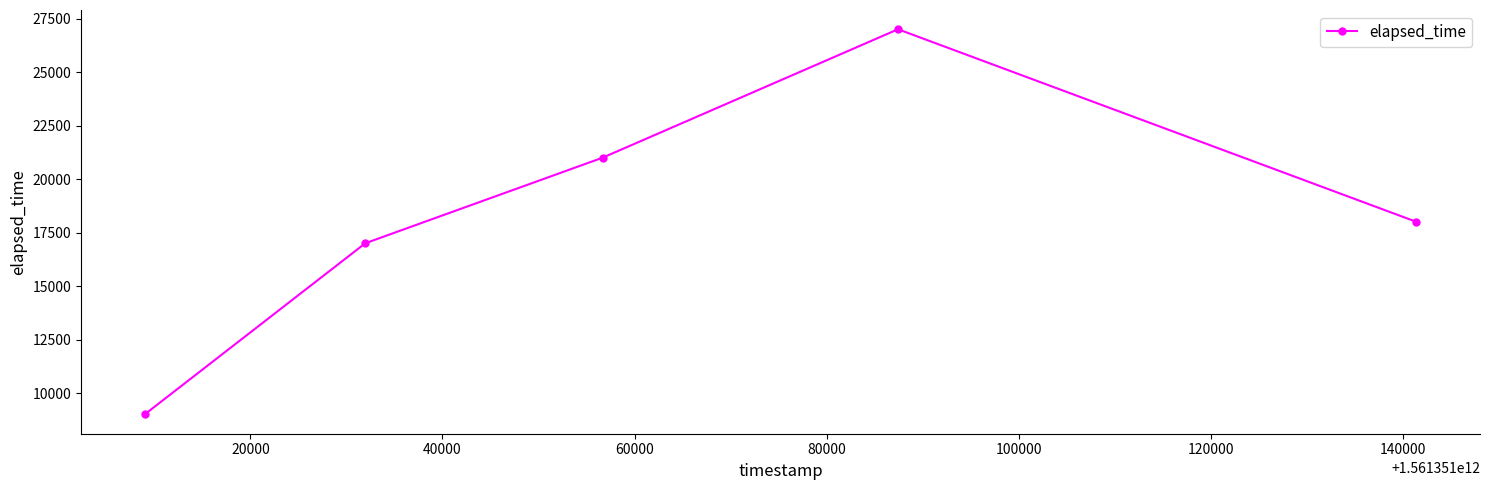

What is the smallest value displayed?

9000